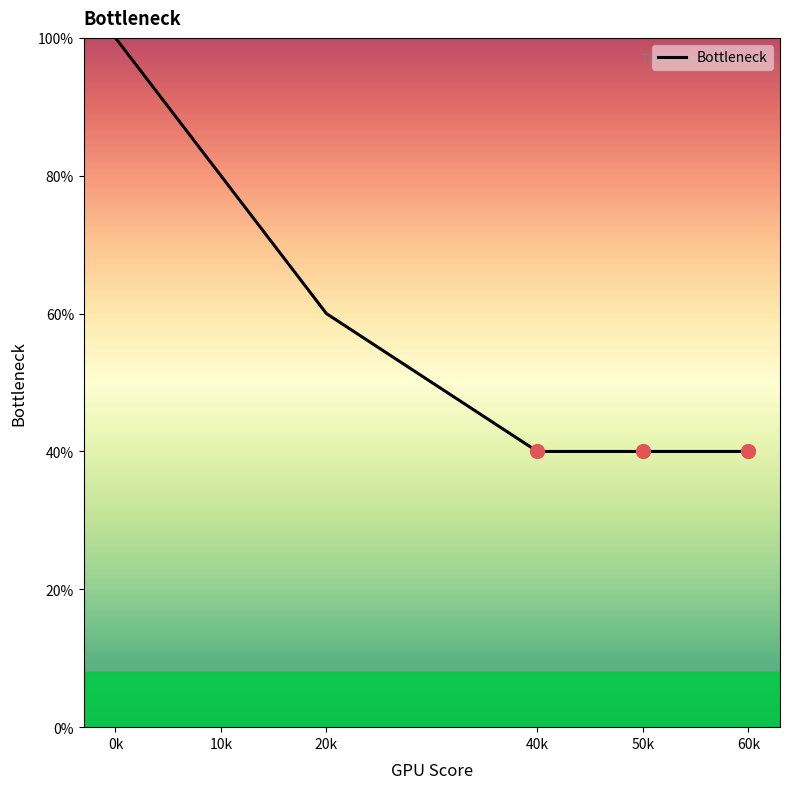

Count the number of categories in the chart.

6